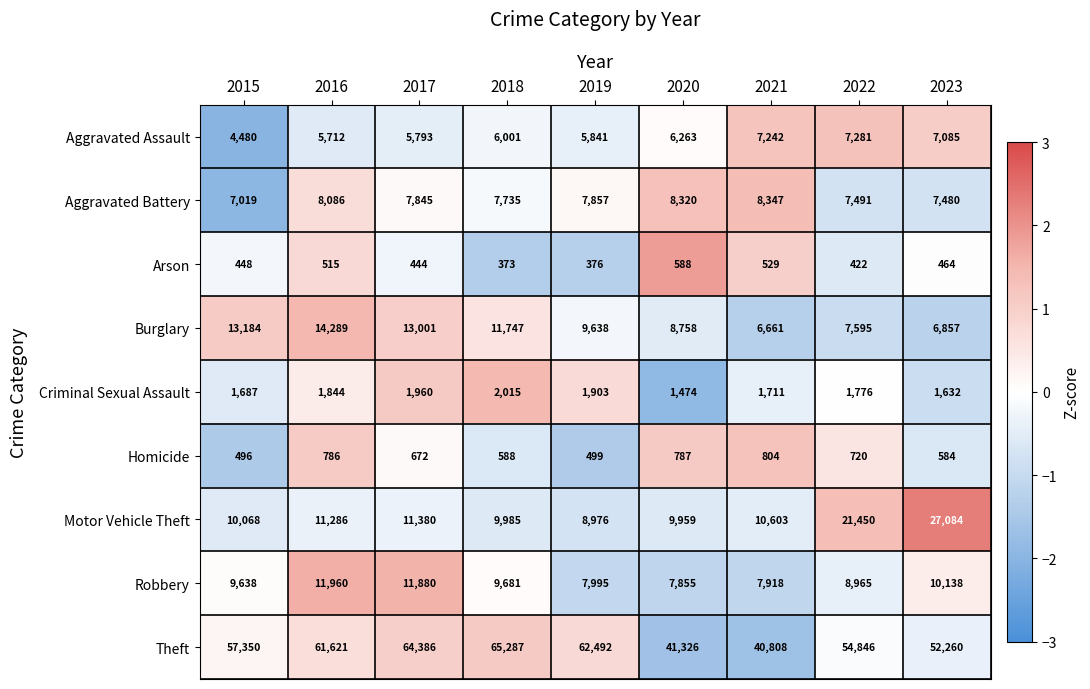

Which series has the largest total across all categories?

Theft